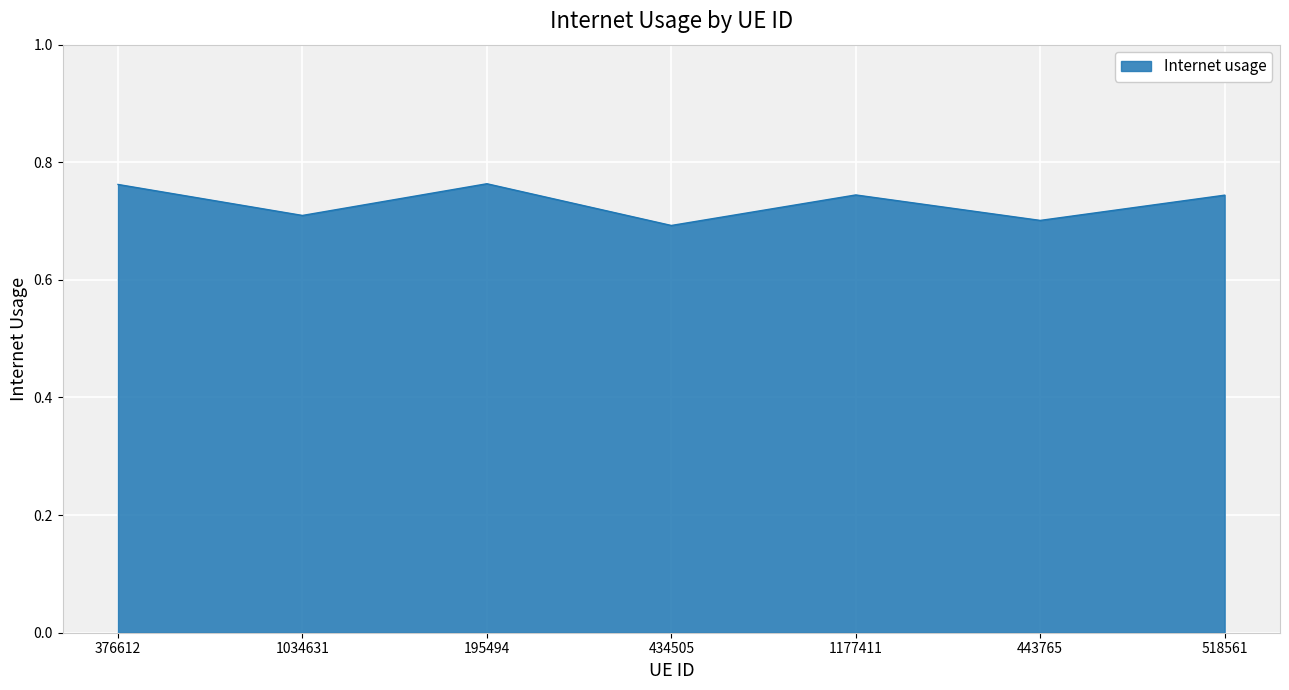

Is it true that the value at 518561 is 0.4?

False